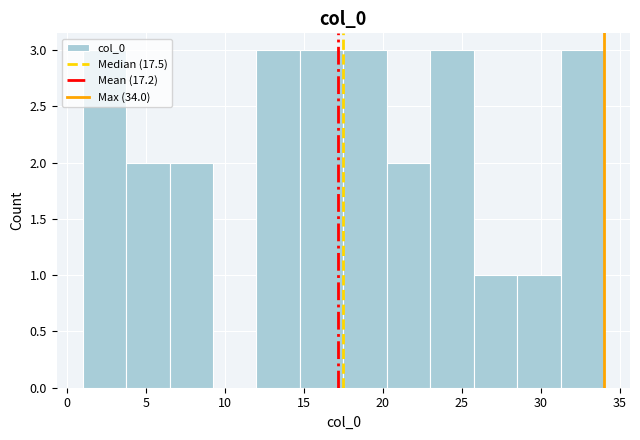

Reading left to right, transcribe this chart: for each bar, give the range it covers on the x-axis and its height. Neither the bar edges nor the heights are printed on the chart, so give them approximately, as read against the axes.

1.00 to 3.75: 3
3.75 to 6.50: 2
6.50 to 9.25: 2
9.25 to 12.00: 0
12.00 to 14.75: 3
14.75 to 17.50: 3
17.50 to 20.25: 3
20.25 to 23.00: 2
23.00 to 25.75: 3
25.75 to 28.50: 1
28.50 to 31.25: 1
31.25 to 34.00: 3